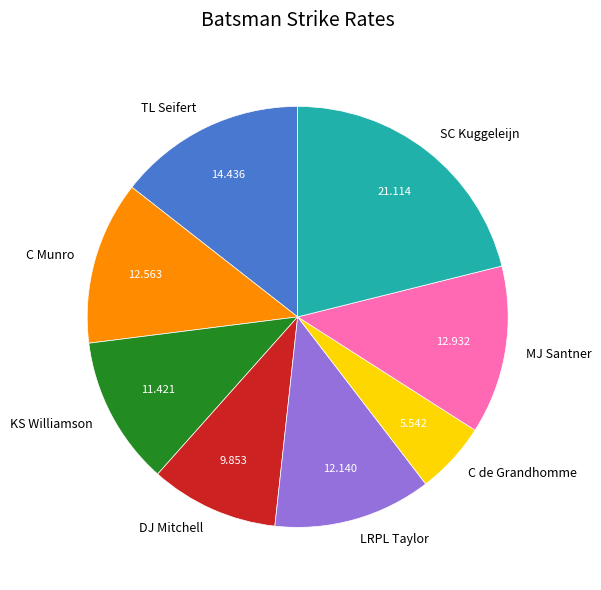

What is the ratio of the value at DJ Mitchell to the value at MJ Santner?

0.8